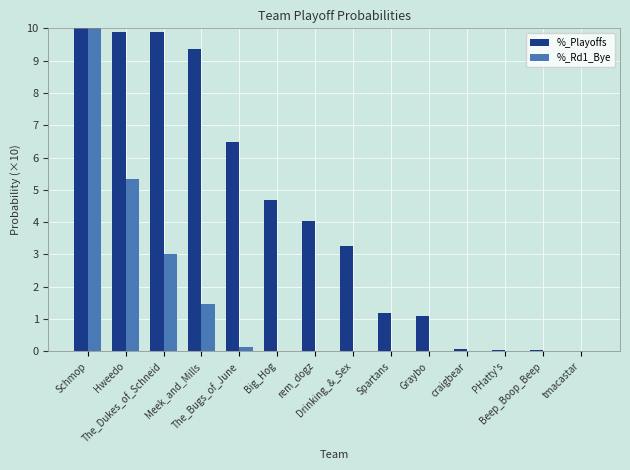

What is the difference between the %_Playoffs values at Meek_and_Mills and PHatty's?

9.3